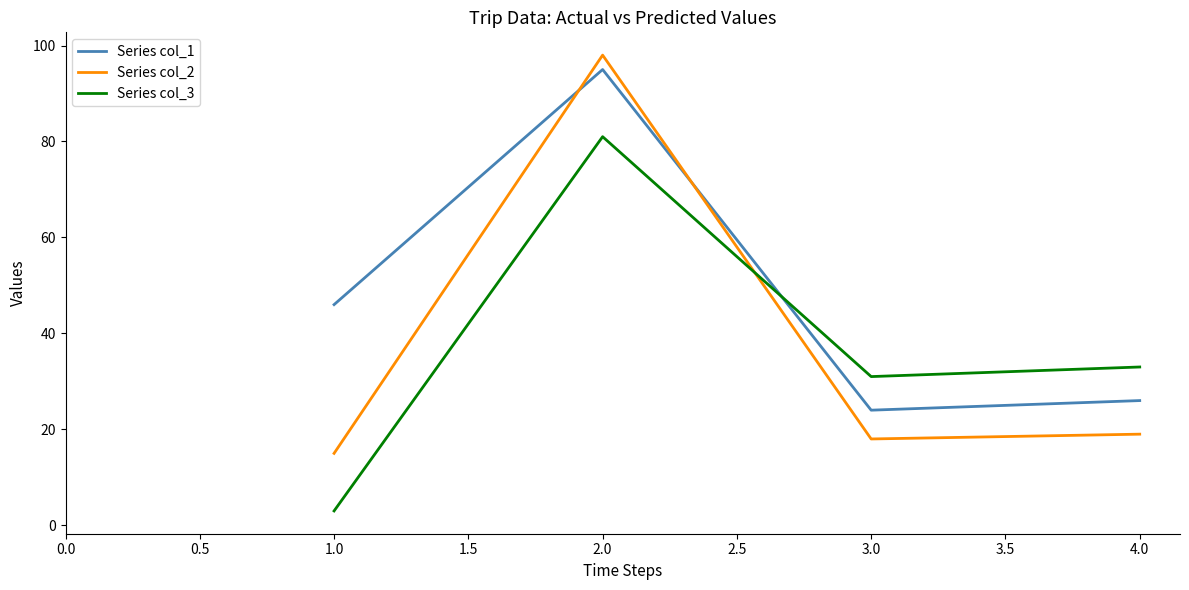

How many interior local valleys does the Series col_1 series have?

1